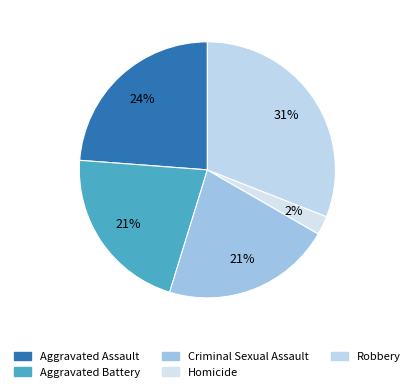

How many slices are in this pie chart?

5